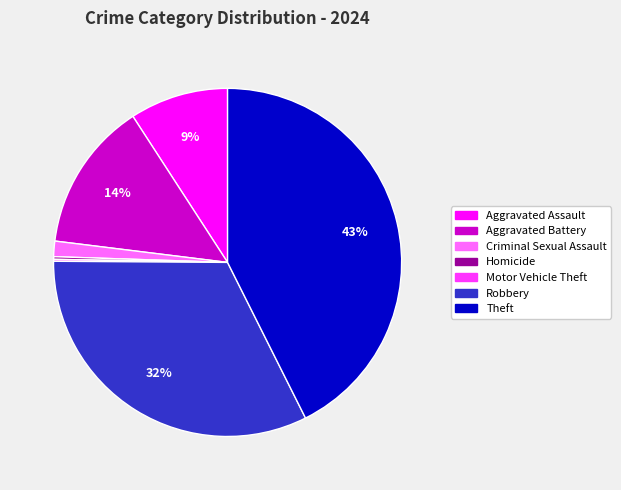

To the nearest percent, what is the average slice percentage?

14%